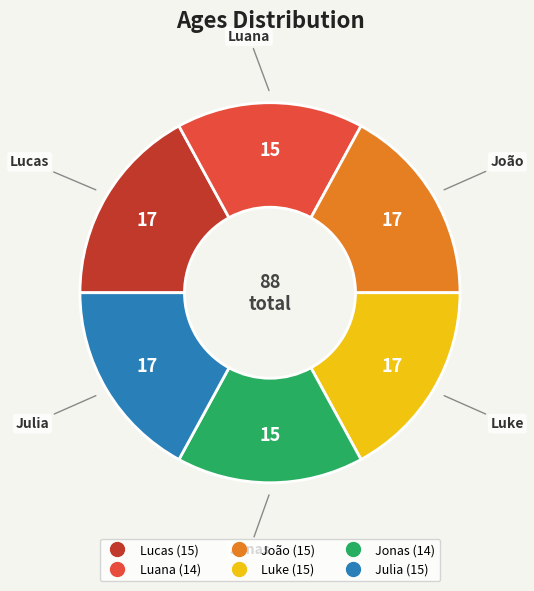

Does Jonas account for over 50% of the chart?

No